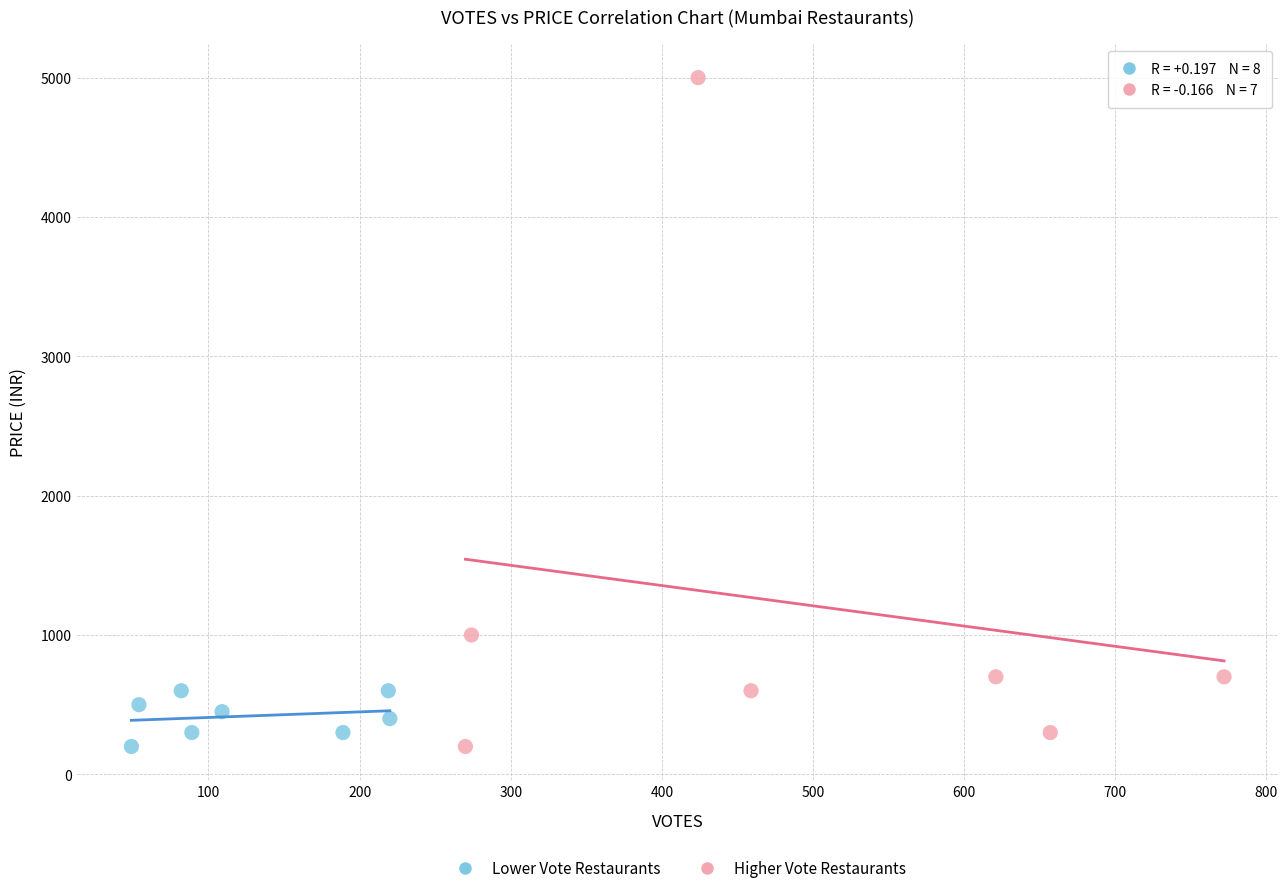

Which series contains the highest Y value?

Higher Vote Restaurants